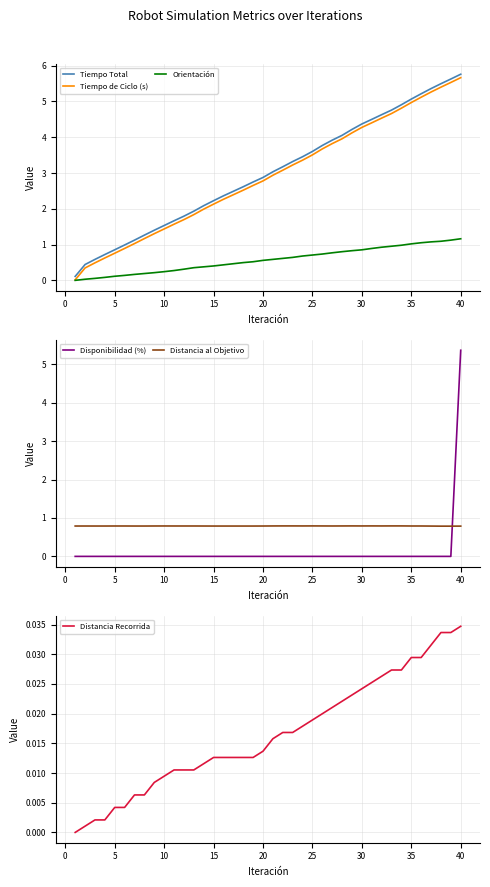

What is the minimum value for Distancia al Objetivo?

0.8